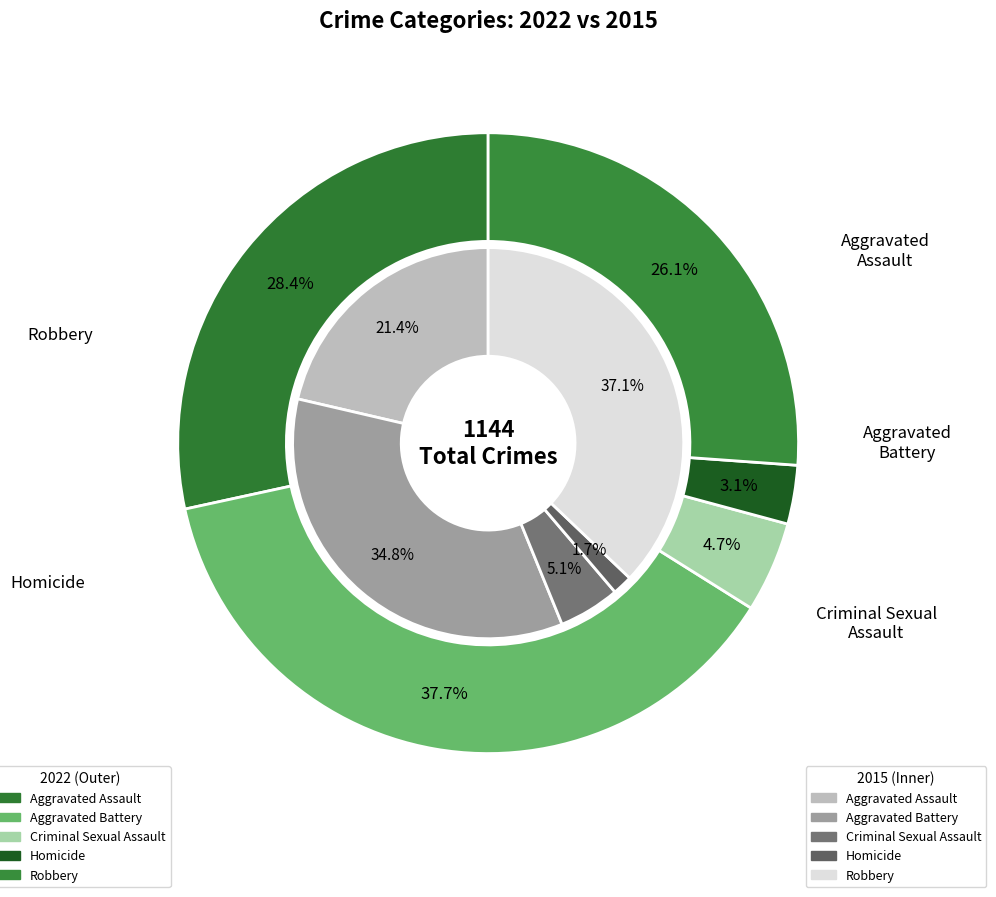

To the nearest percent, what is the average slice percentage?

20%